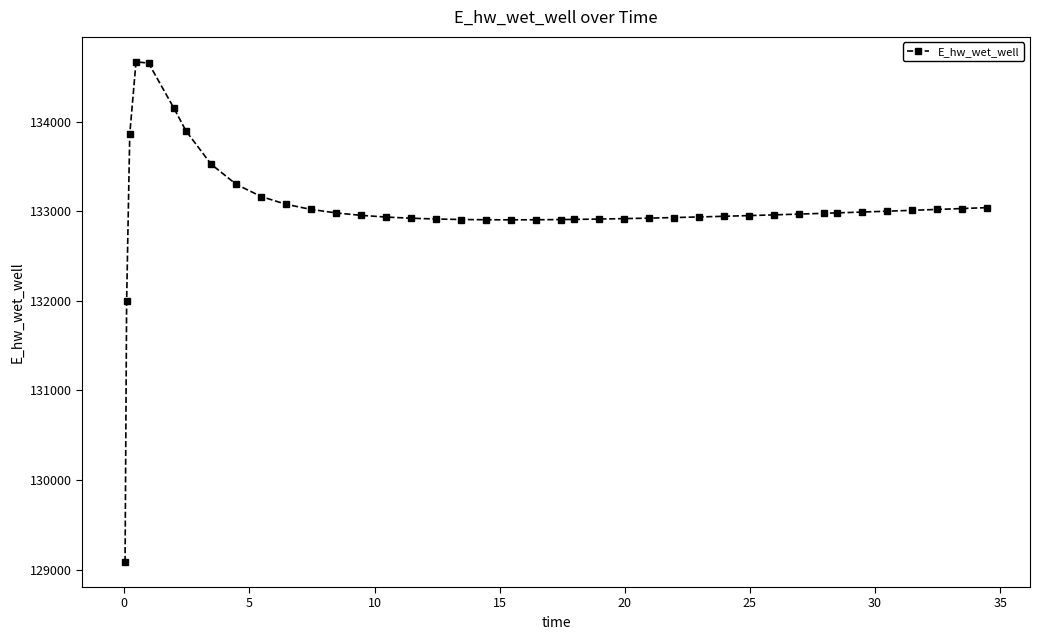

What is the minimum value shown in the chart?

129084.6